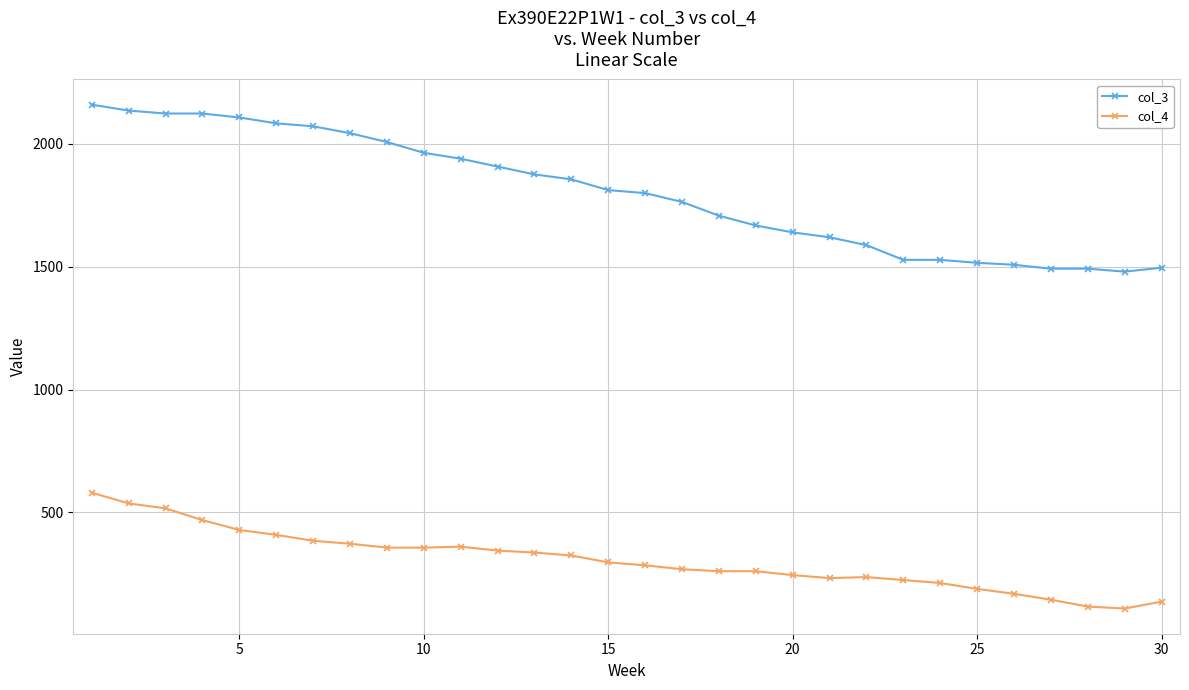

Rank the series by their maximum value, from lowest to highest.

col_4, col_3